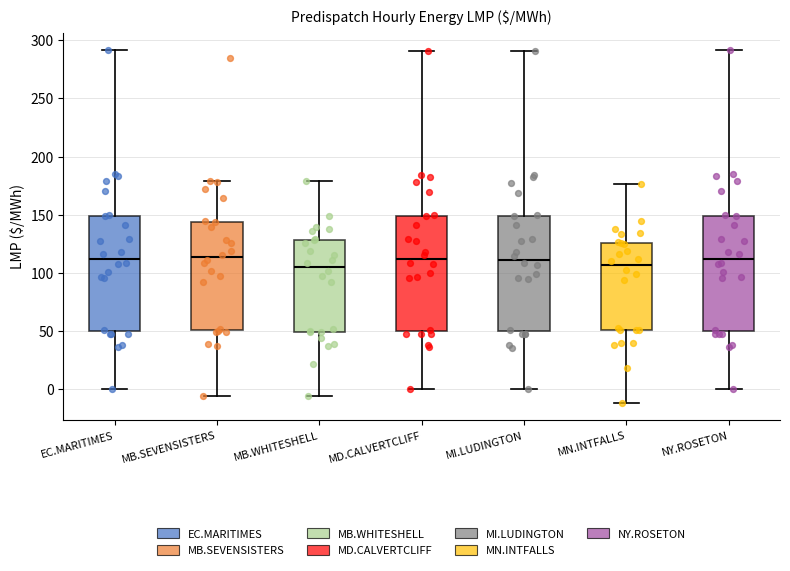

Reading left to right, transcribe this box plot: for each box, give where its median line is, the range the box spans, and where its two whiskers end, as read against the y-axis. The values are not printed on the chart, so give them approximately, as read against the axis.

EC.MARITIMES: median 110, box 50 to 150, whiskers 0 to 290
MB.SEVENSISTERS: median 115, box 50 to 145, whiskers -5 to 180
MB.WHITESHELL: median 105, box 50 to 130, whiskers -5 to 180
MD.CALVERTCLIFF: median 110, box 50 to 150, whiskers 0 to 290
MI.LUDINGTON: median 110, box 50 to 150, whiskers 0 to 290
MN.INTFALLS: median 105, box 50 to 125, whiskers -10 to 175
NY.ROSETON: median 110, box 50 to 150, whiskers 0 to 290